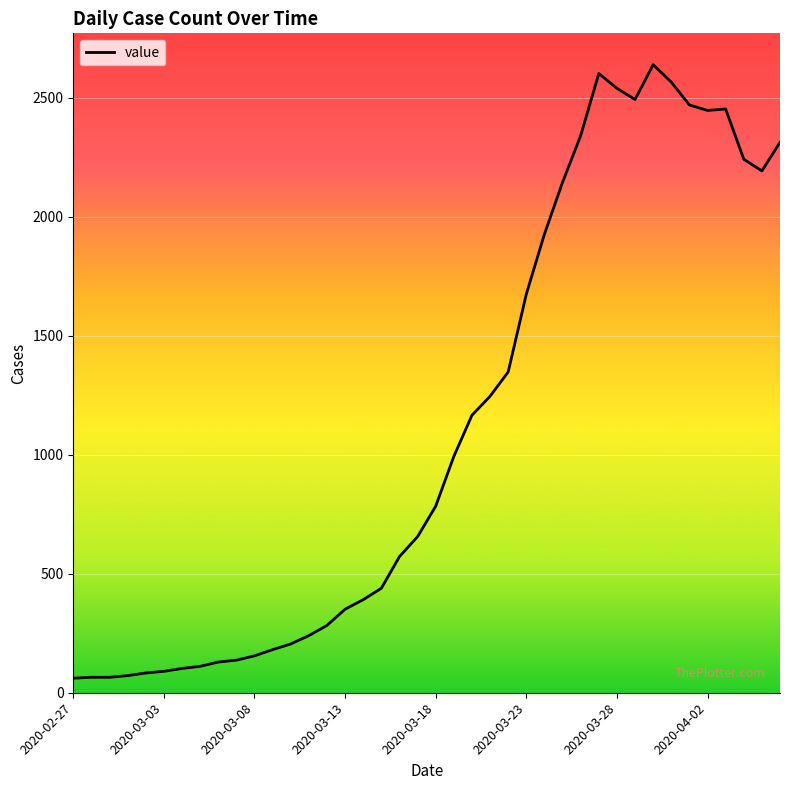

What is the minimum value shown in the chart?

61